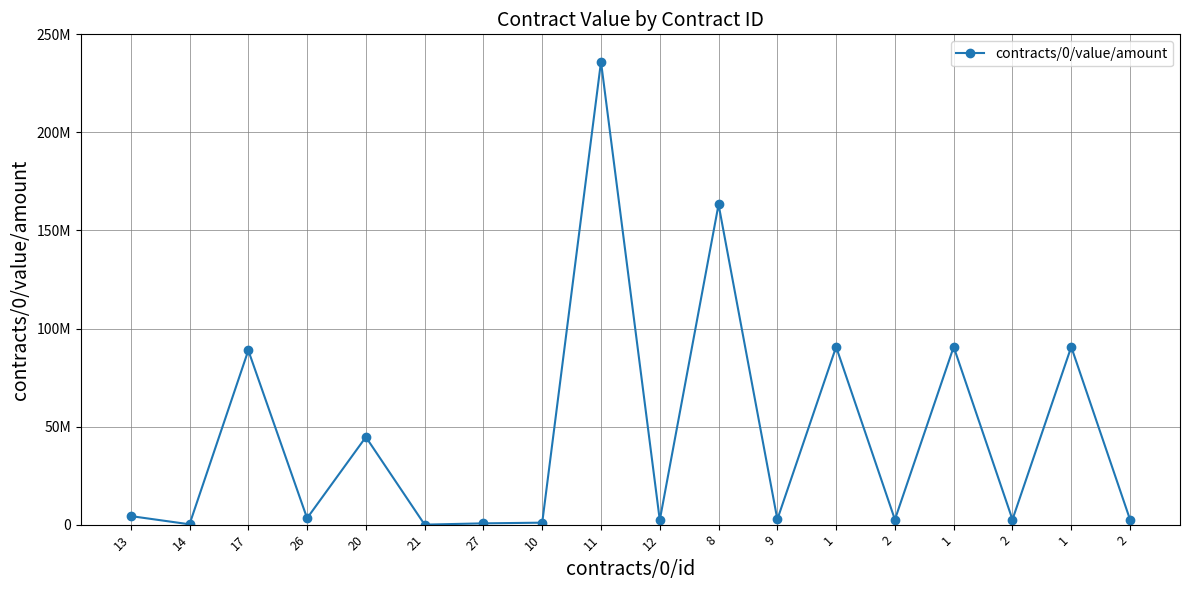

Is this an area chart (filled region under the line)?

No